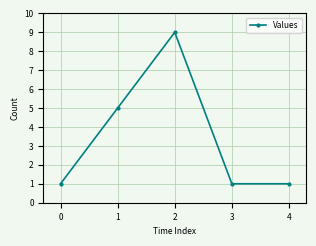

At which category does the chart reach its peak across all series?

2